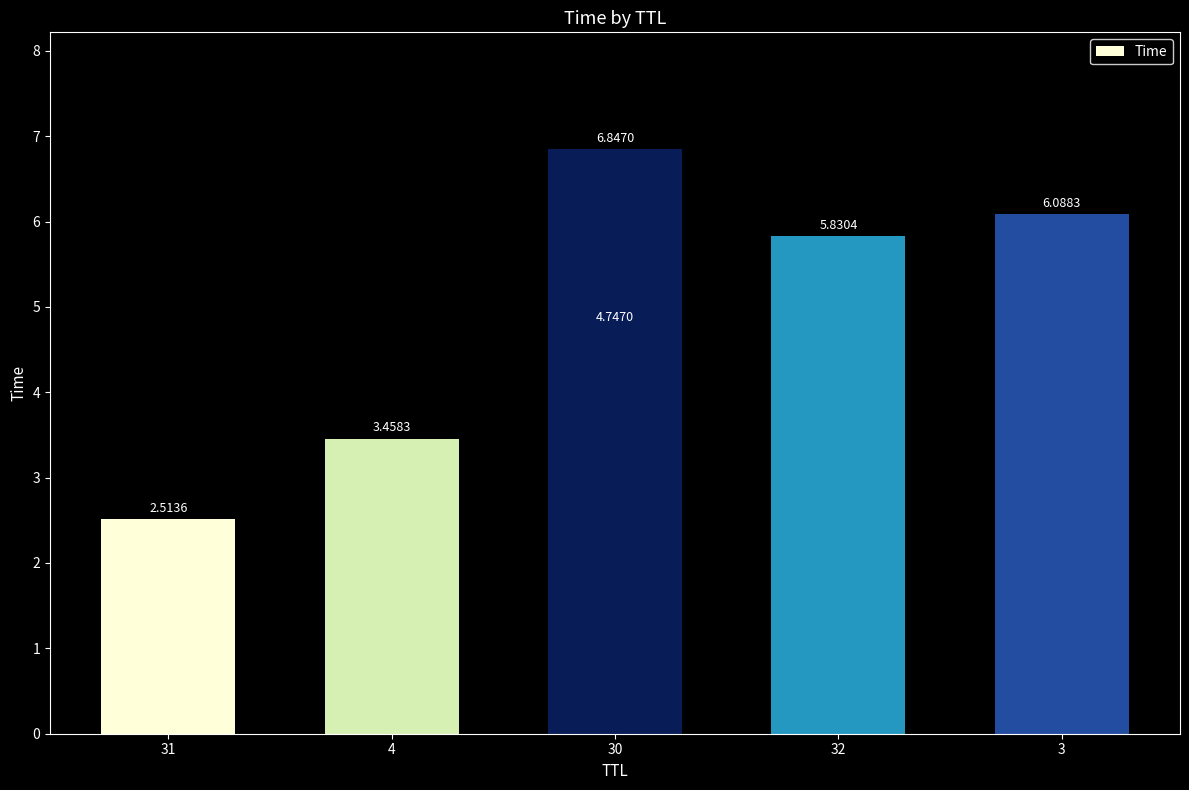

What is the change in value from 31 to 3?

+3.6